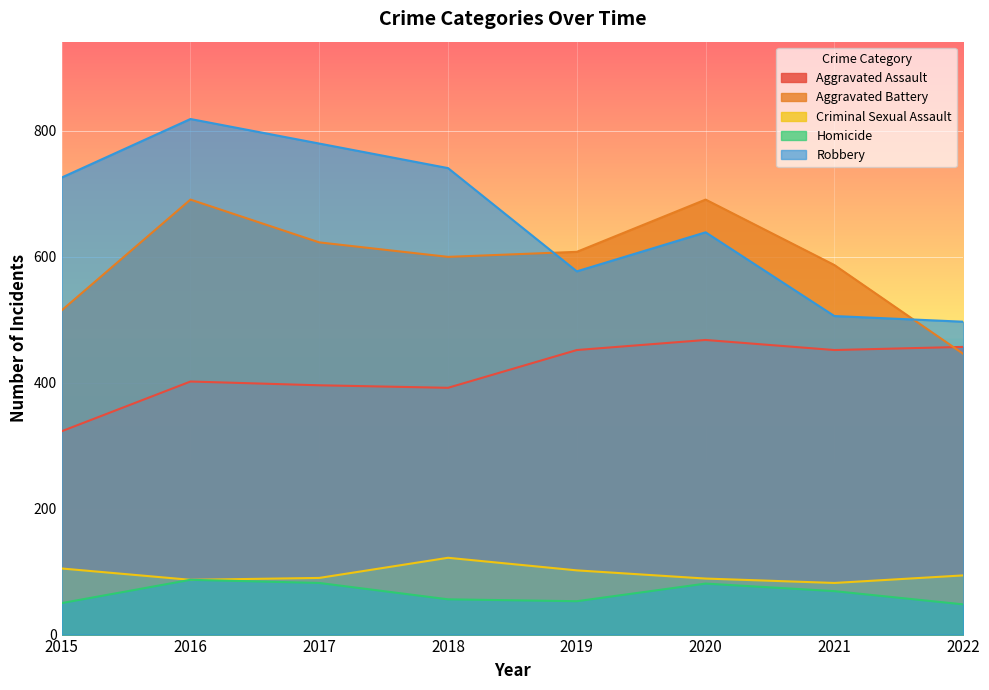

List the labels in order of Aggravated Assault value, smallest first.

2015, 2018, 2017, 2016, 2019, 2021, 2022, 2020